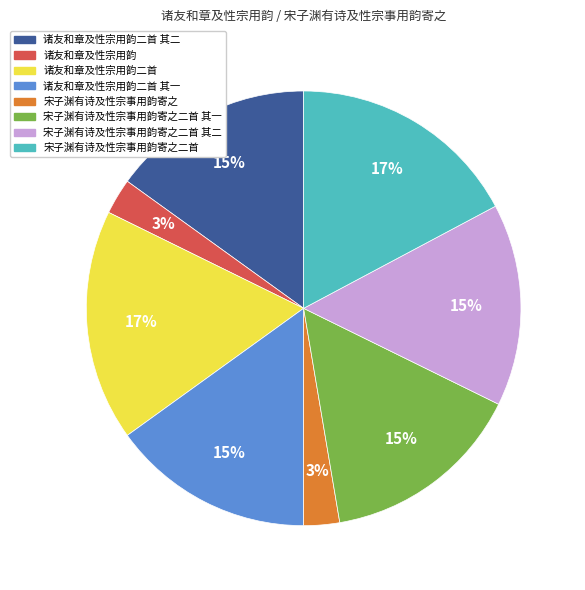

How many slices are in this pie chart?

8